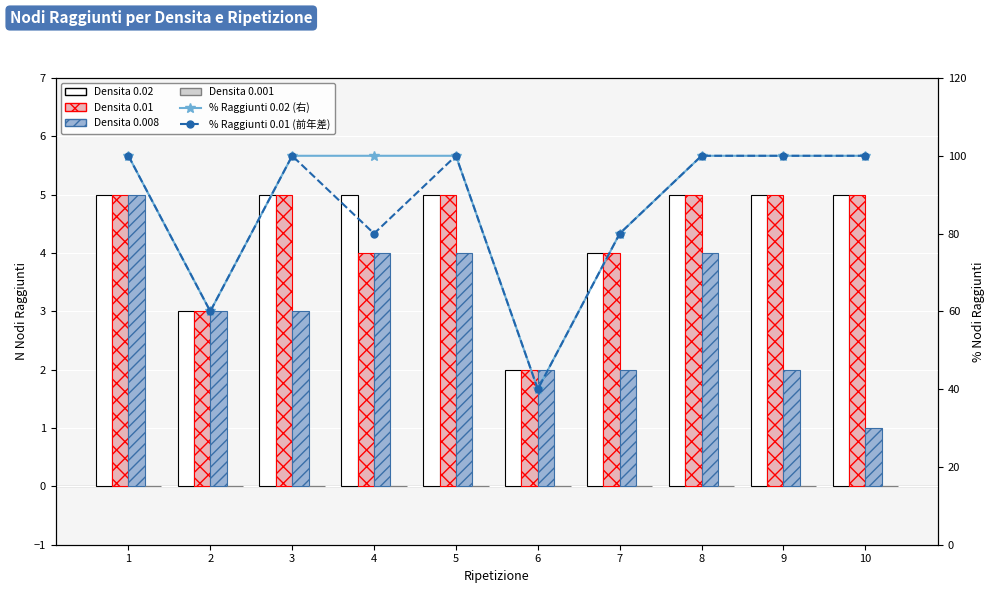

Reading left to right, list all the values displayed in this chart.

Densita 0.02: 5	3	5	5	5	2	4	5	5	5
Densita 0.01: 5	3	5	4	5	2	4	5	5	5
Densita 0.008: 5	3	3	4	4	2	2	4	2	1
Densita 0.001: 0	0	0	0	0	0	0	0	0	0
% Raggiunti 0.02 (右): 100	60	100	100	100	40	80	100	100	100
% Raggiunti 0.01 (前年差): 100	60	100	80	100	40	80	100	100	100